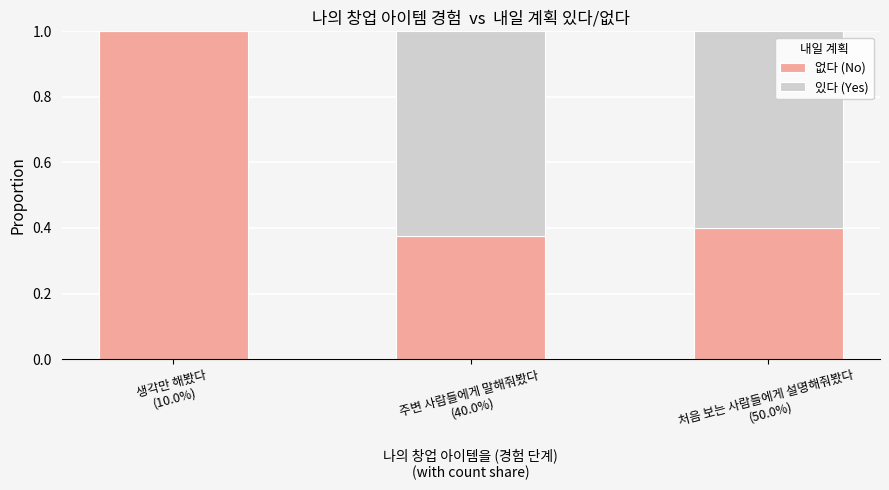

Are the bars horizontal?

No